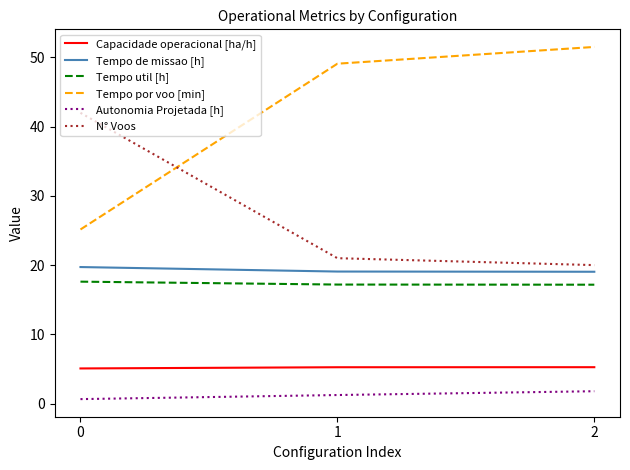

Does the chart display data point markers on the line(s)?

No